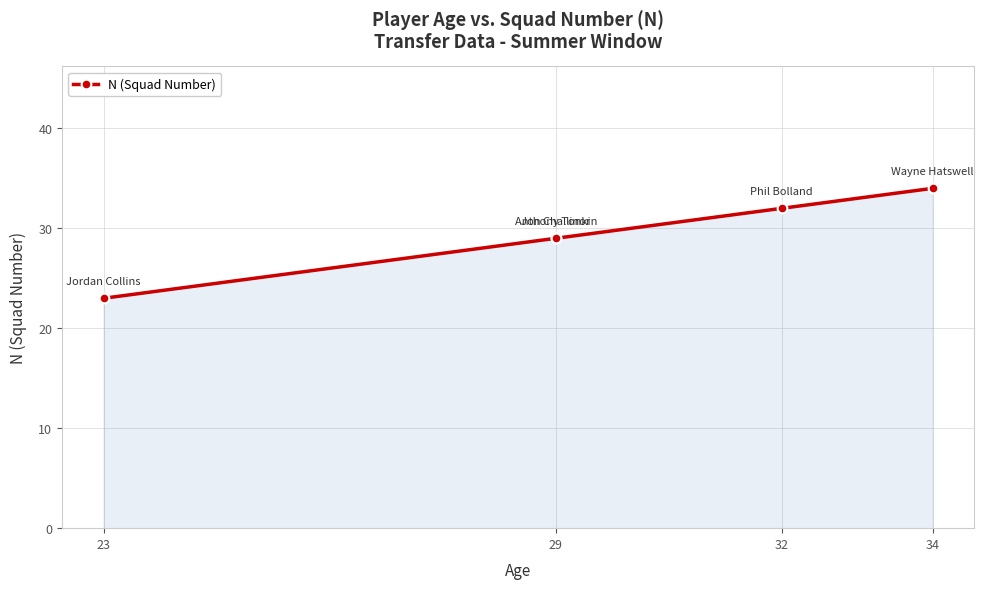

Does the chart display data point markers on the line(s)?

Yes